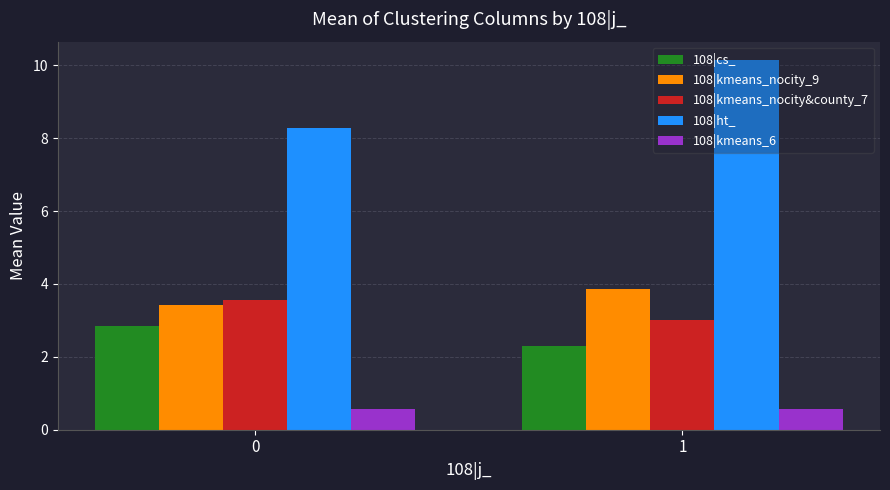

Reading left to right, extract all data points from this chart.

108|cs_: 2.9	2.3
108|kmeans_nocity_9: 3.4	3.9
108|kmeans_nocity&county_7: 3.6	3.0
108|ht_: 8.3	10.1
108|kmeans_6: 0.6	0.6